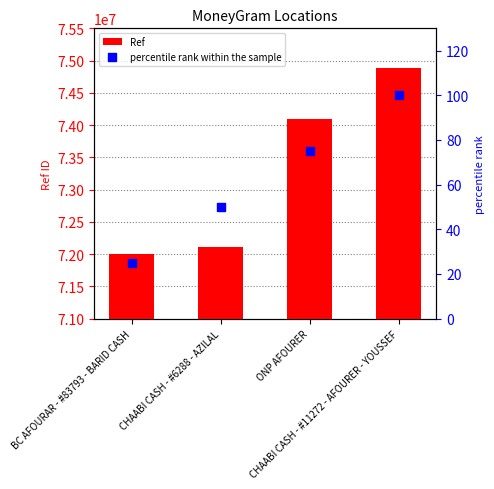

Which series reaches the maximum Y coordinate?

Ref